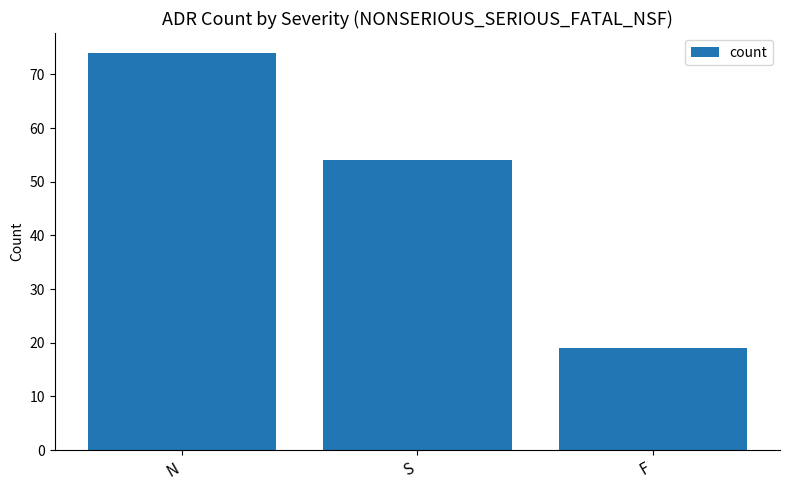

What is the average value?

49